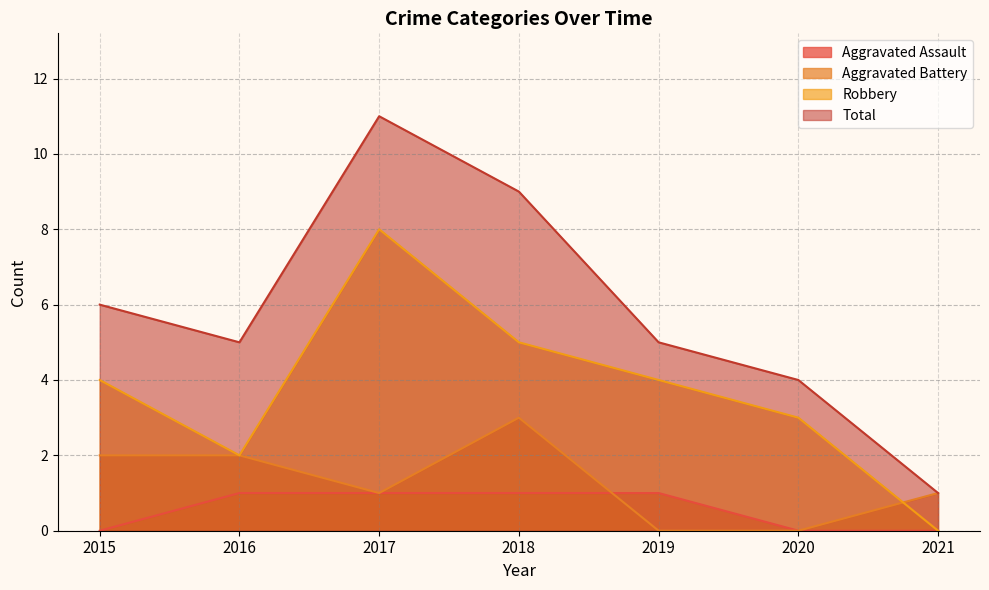

How many interior local valleys does the Total series have?

1